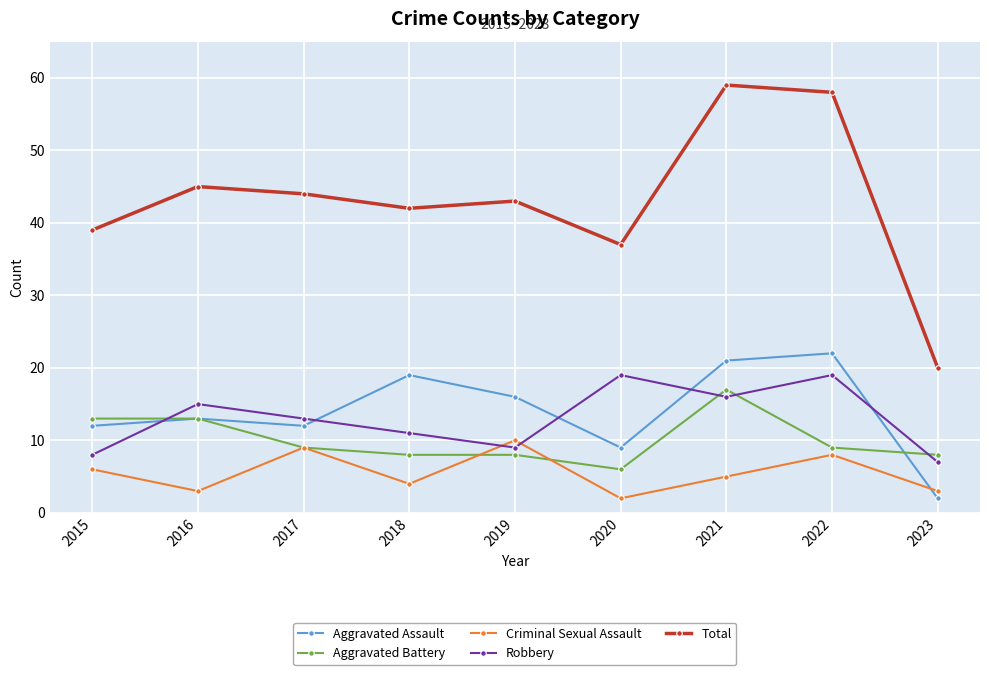

How many lines are shown in the chart?

5